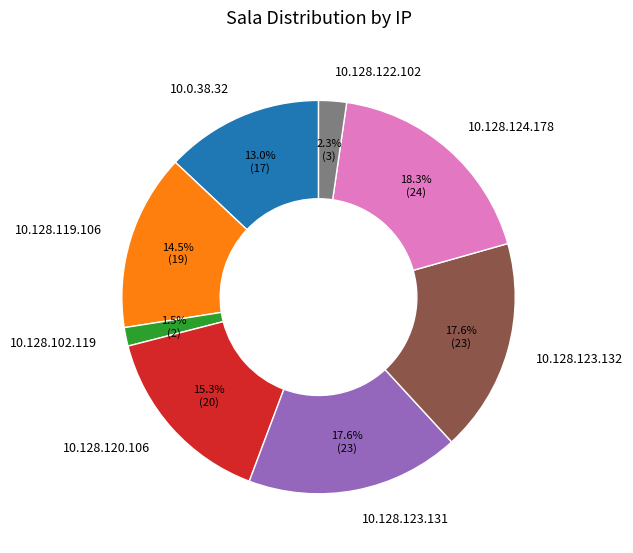

Do 10.128.123.132 and 10.0.38.32 together represent more than half of the pie?

No